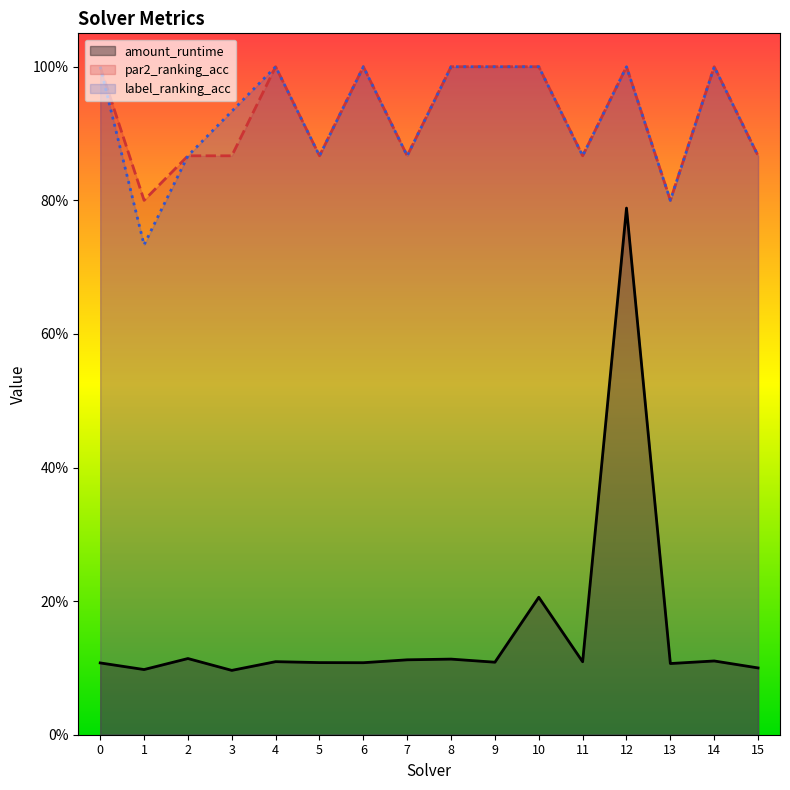

Count the amount_runtime values in the range 0 to 1.

16